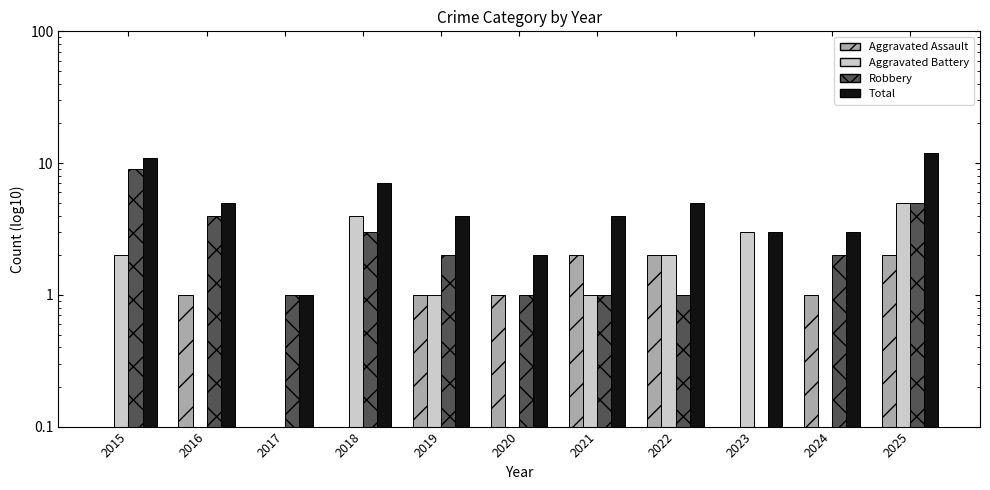

Where is Robbery nearest to the value 4?

2016